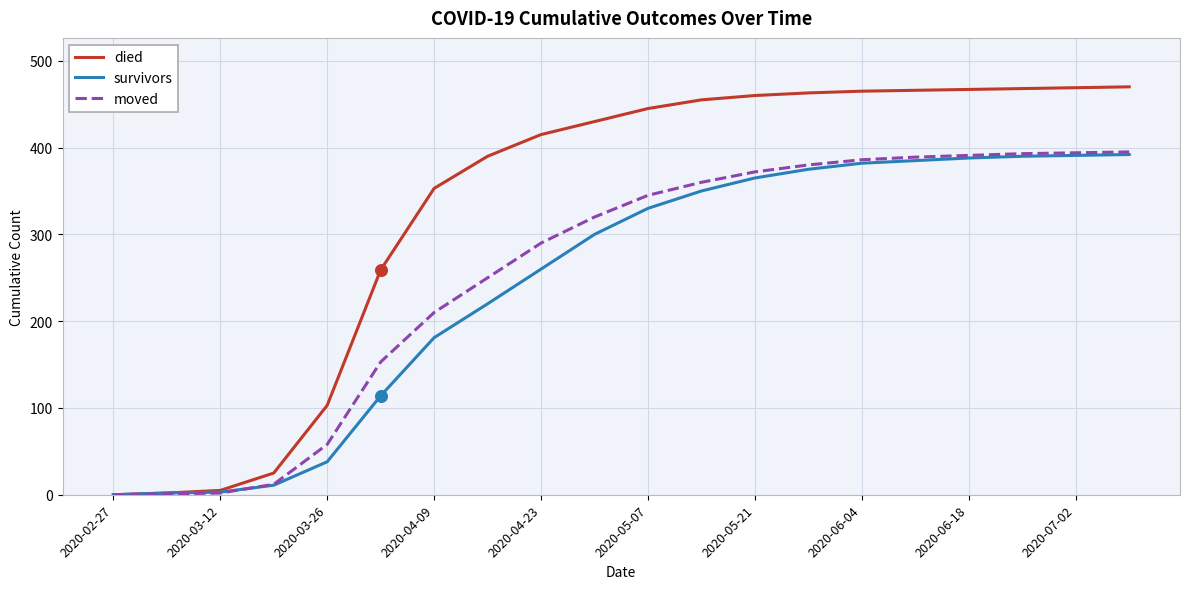

Which series has the largest total across all categories?

died